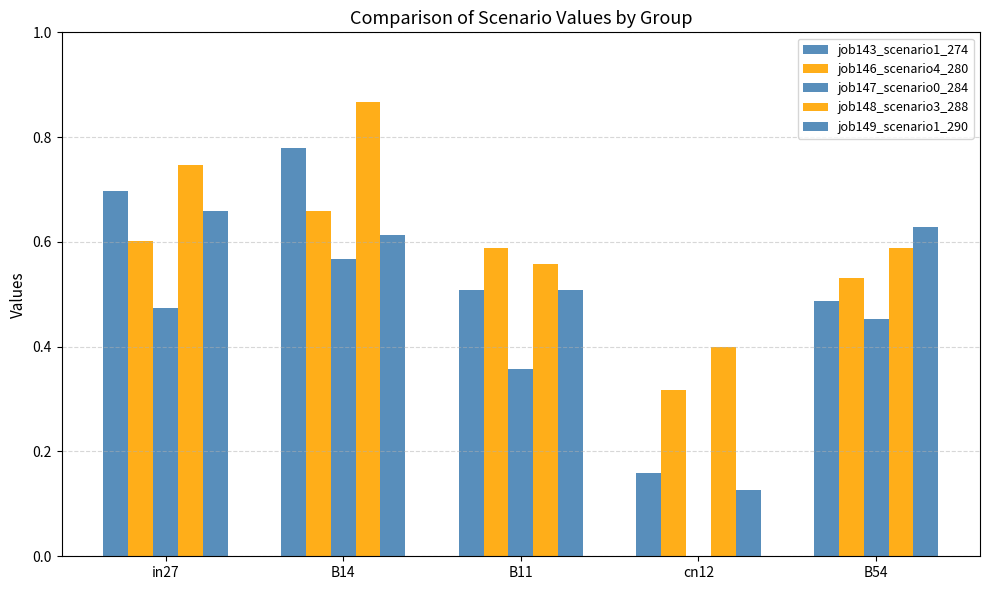

Count the number of categories in the chart.

5